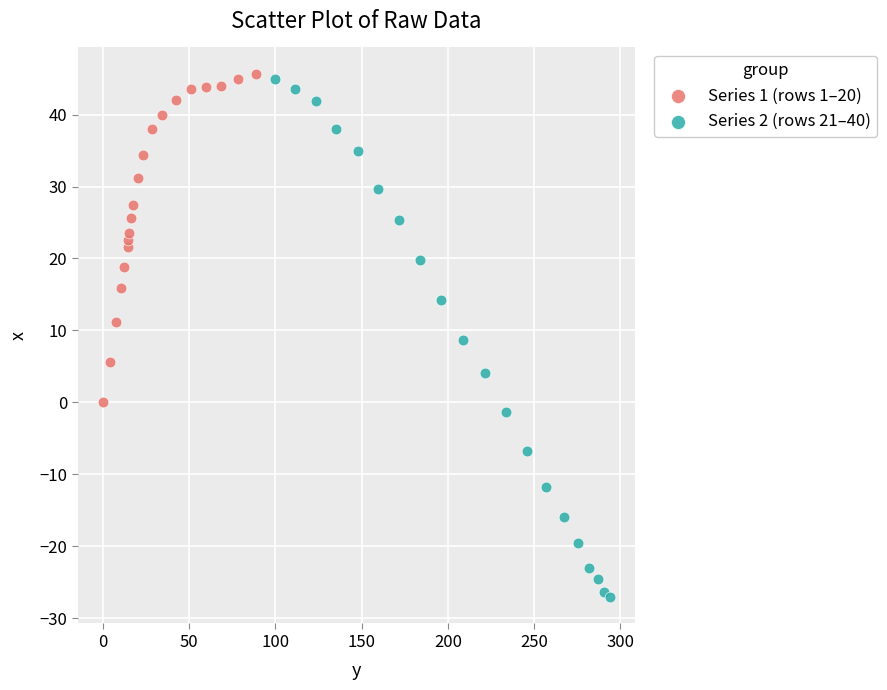

Which series has the largest Y range (max minus min)?

Series 2 (rows 21–40)